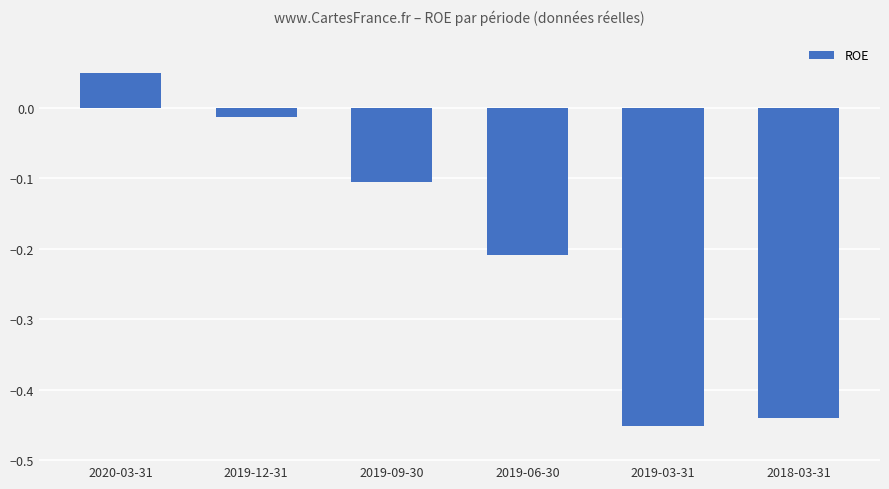

What is the label of the 5th bar from the right?

2019-12-31